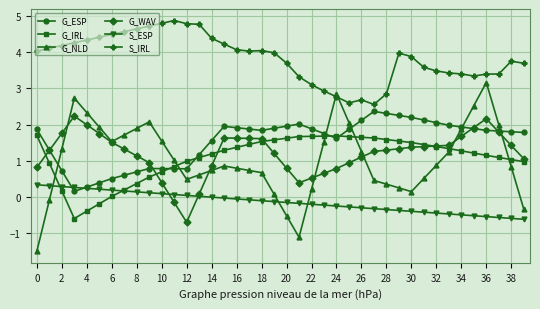

What is the lowest value of the S_ESP series?

-0.6